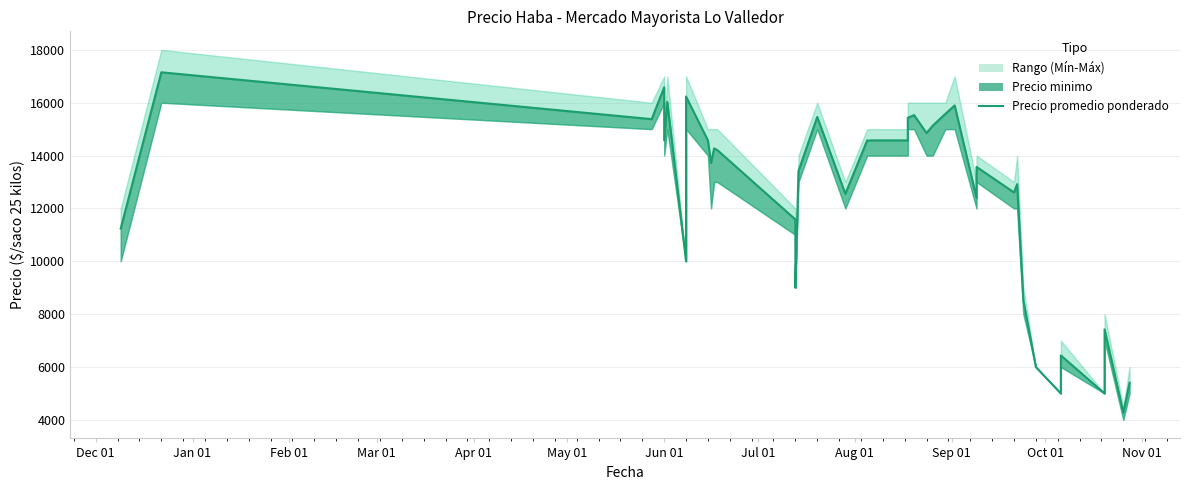

At which label does the data first exceed 14271?

Jan 01